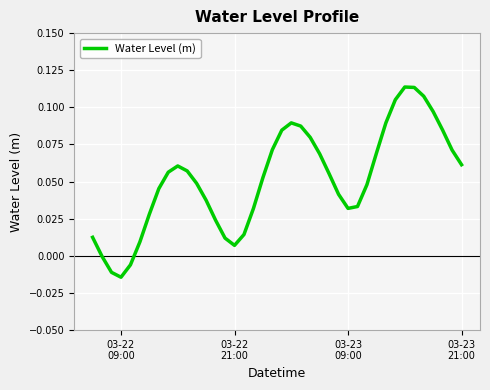

Does the chart have visible grid lines?

Yes